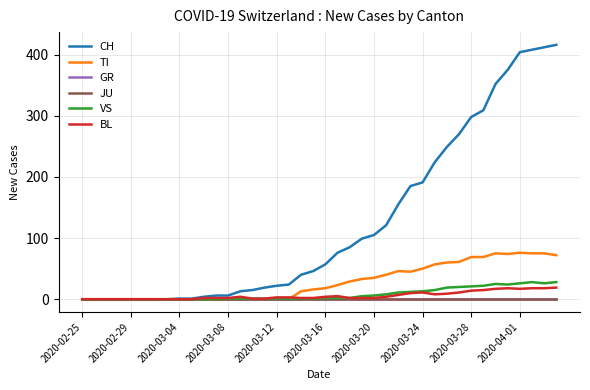

True or false: BL has more than 2 interior local peaks.

True